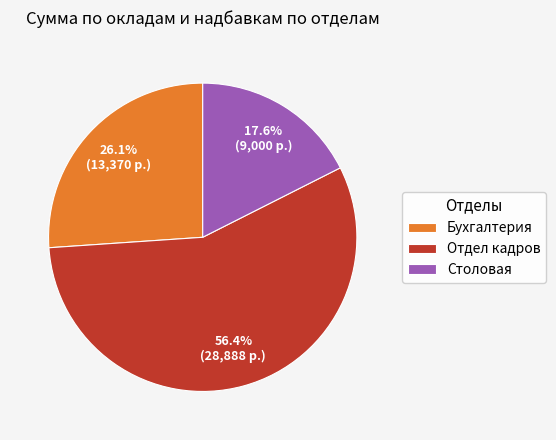

True or false: Бухгалтерия accounts for 38% of the total.

False